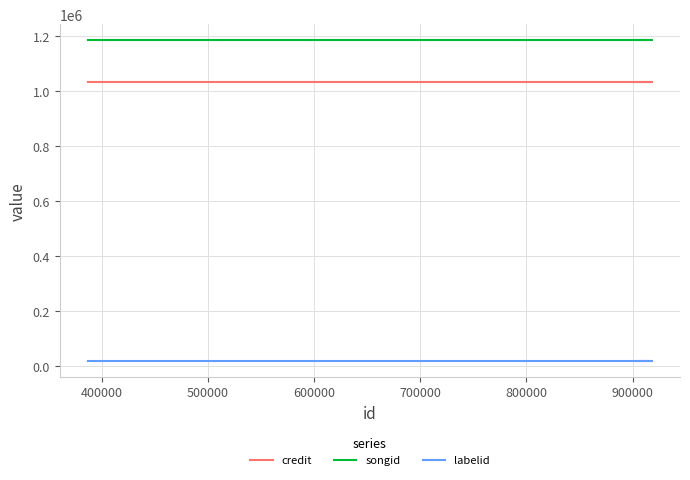

Rank the series by their maximum value, from lowest to highest.

labelid, credit, songid